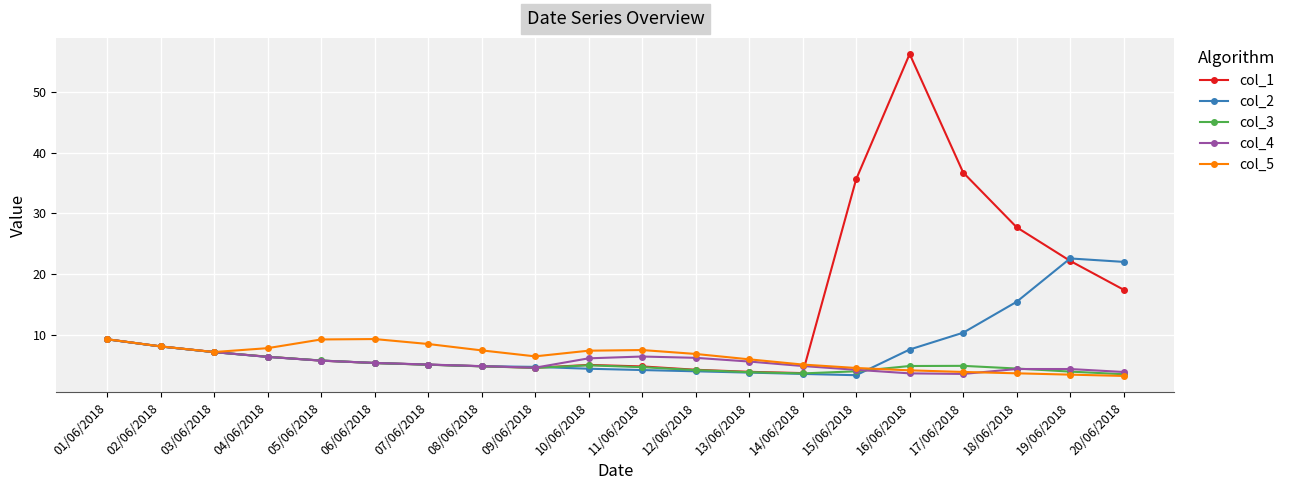

How many distinct data groups are displayed?

5